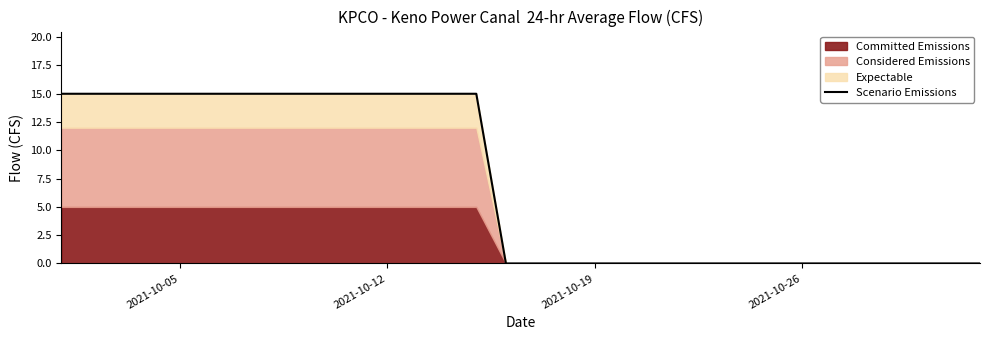

What is the value of the 14th point from the left?

15